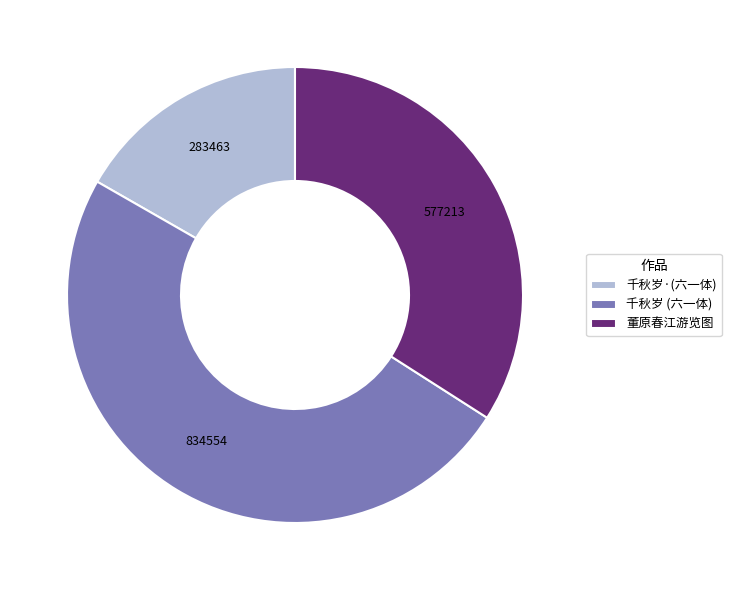

Which slice is the largest?

千秋岁 (六一体)